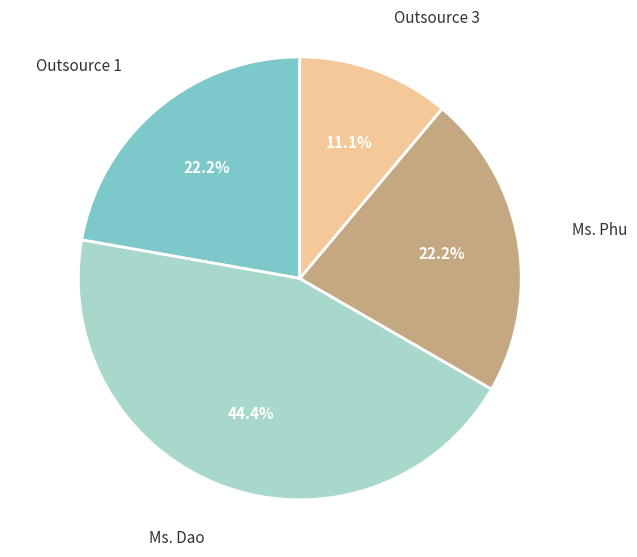

Is there any slice that represents more than half of the pie?

No